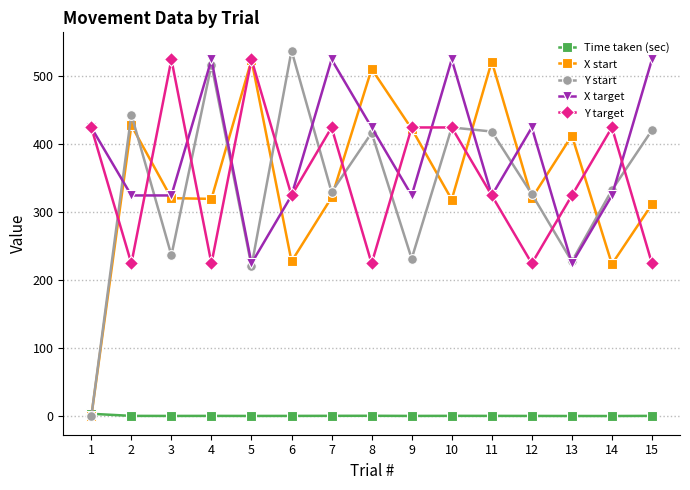

How many values in Y start are above zero?

14